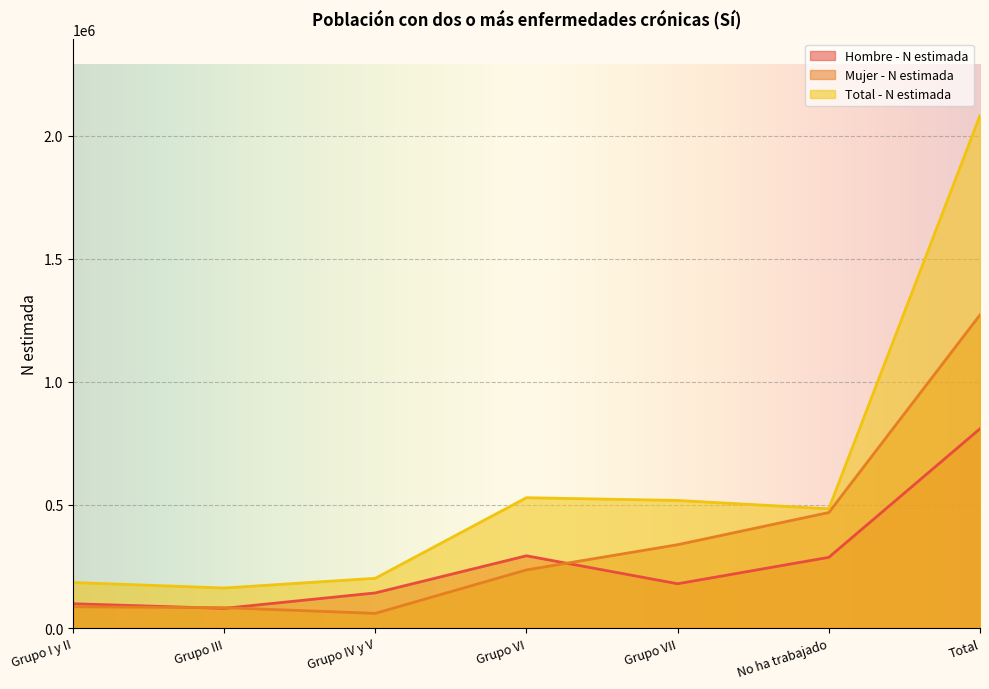

At how many categories does at least one series exceed 494023?

3